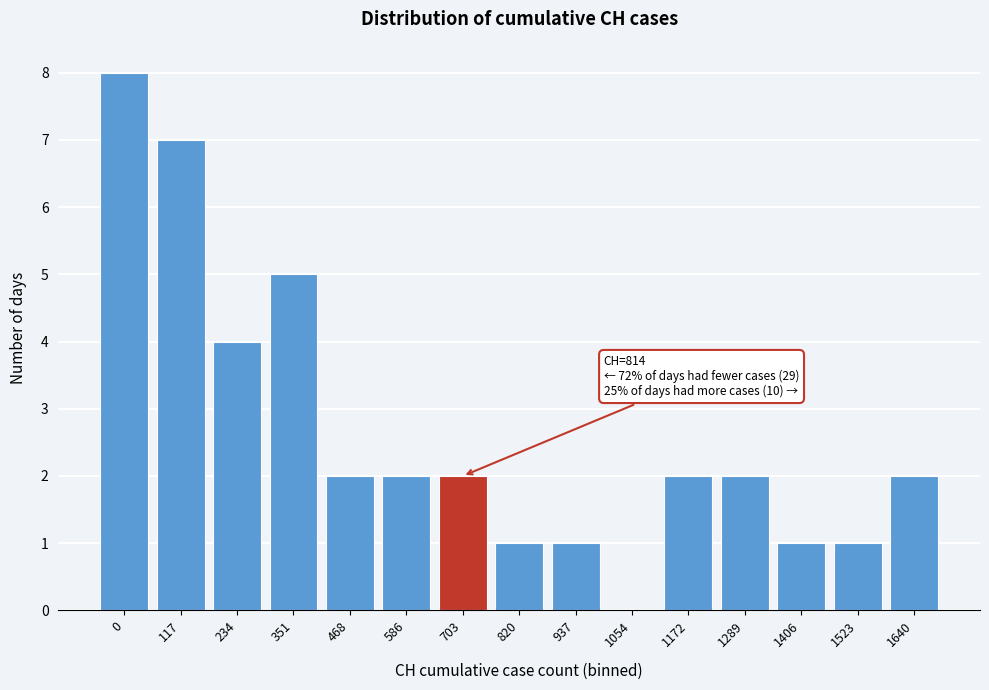

Reading left to right, list all the values displayed in this chart.

0=8	117=7	234=4	351=5	468=2	586=2	703=2	820=1	937=1	1054=0	1172=2	1289=2	1406=1	1523=1	1640=2